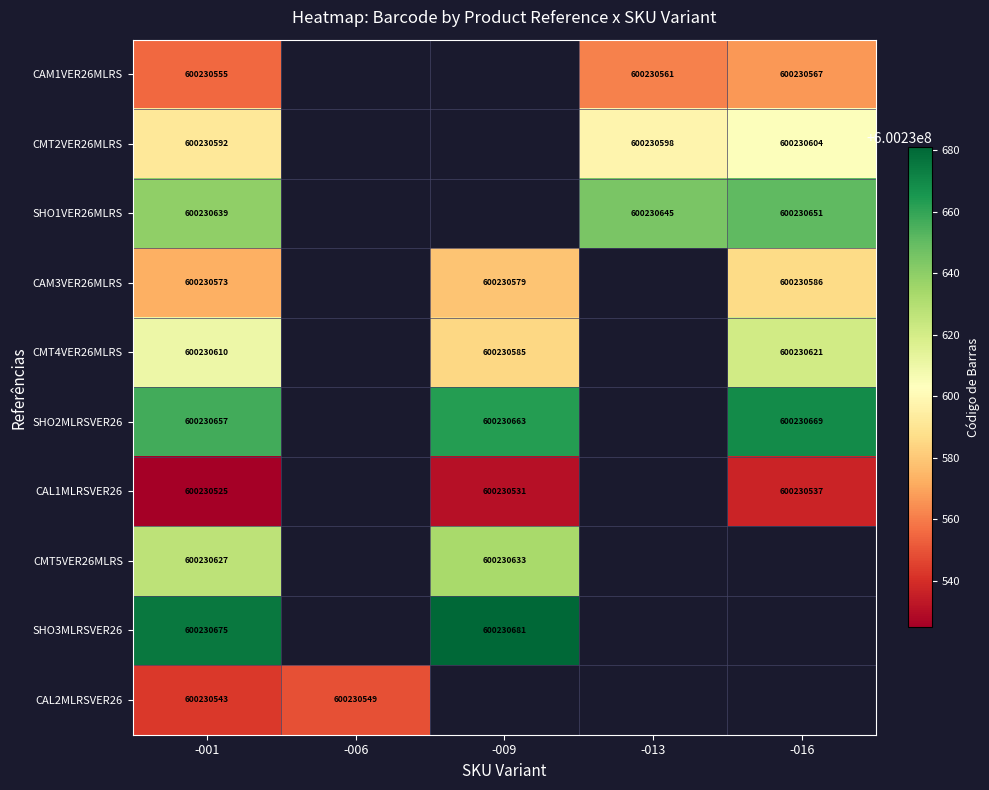

Which series changed the most between CAM1VER26MLRS-001 and CAM1VER26MLRS-013?

CAM1VER26MLRS